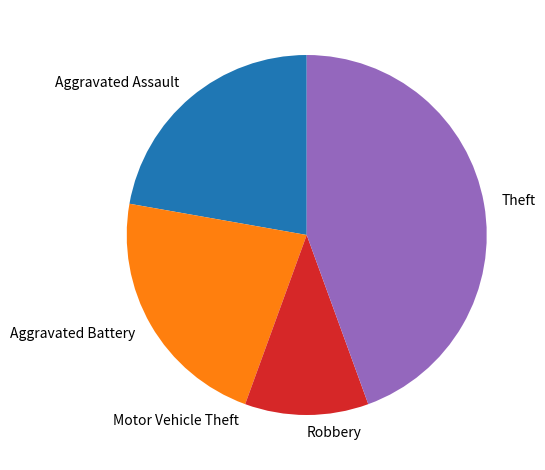

The Aggravated Battery slice represents 22% of the pie. True or false?

True